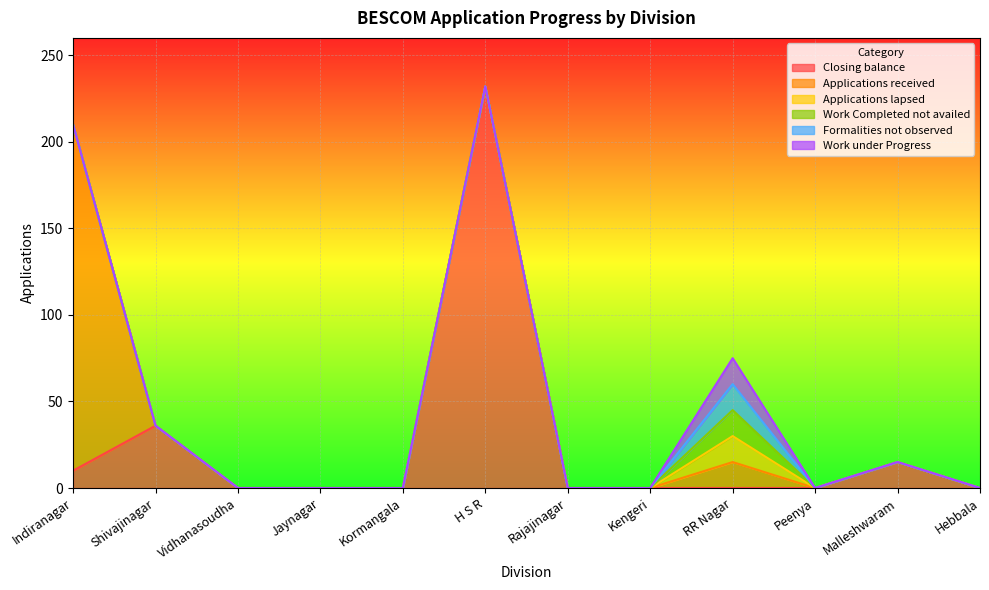

True or false: Formalities not observed and Applications lapsed intersect in this chart.

False